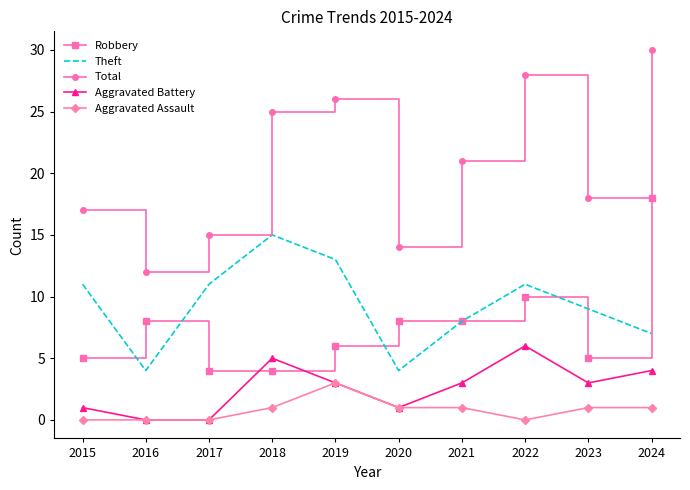

What is the difference between the highest and lowest values at 2021?

20